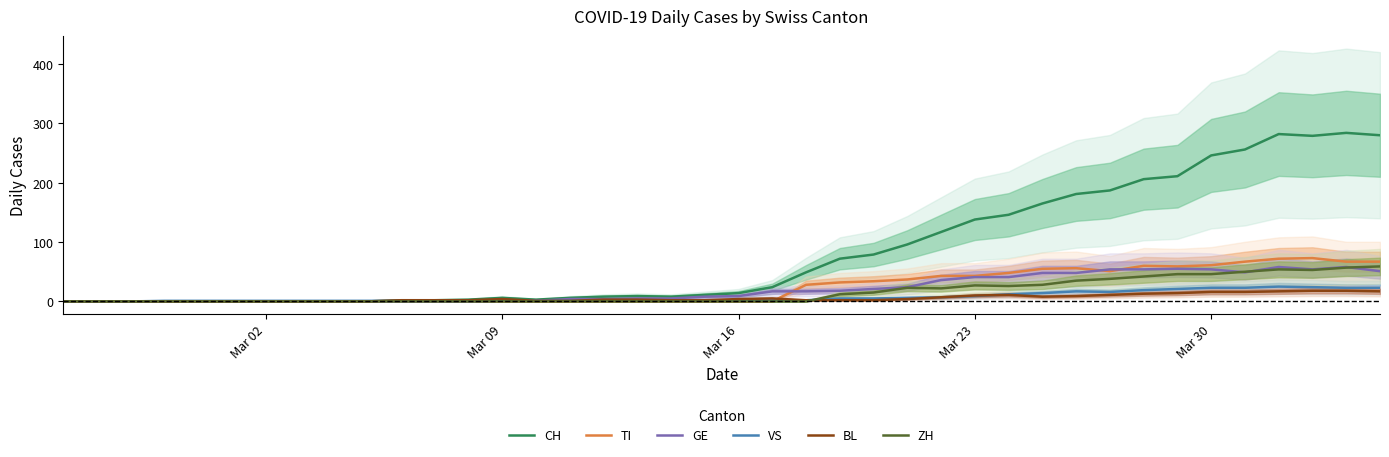

What is the average value of the TI series?

24